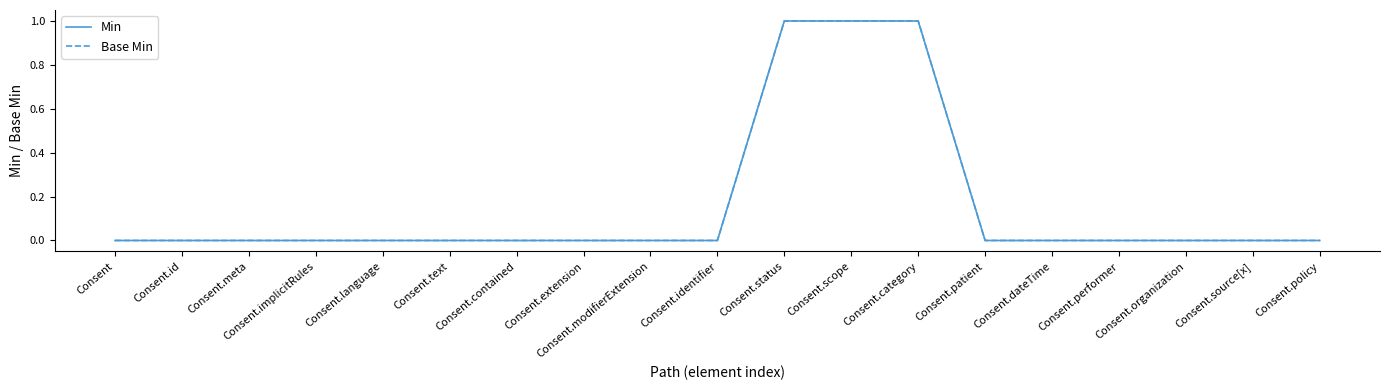

Does the chart have visible grid lines?

No